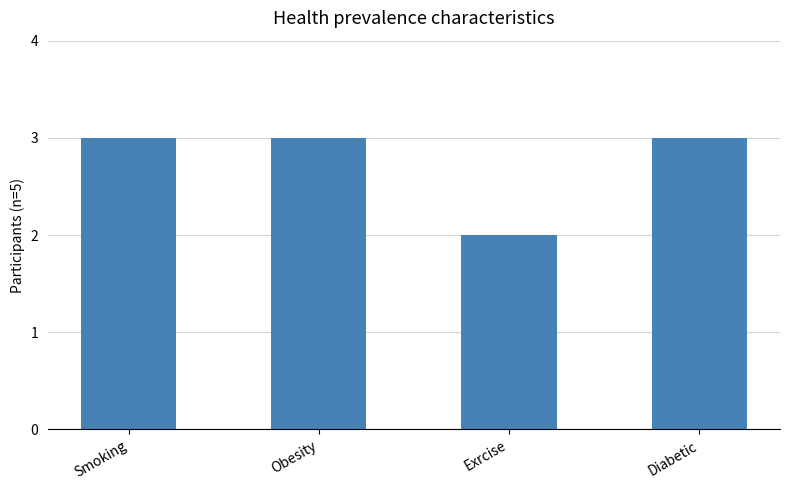

Reading left to right, what are all the values shown in this chart?

3	3	2	3